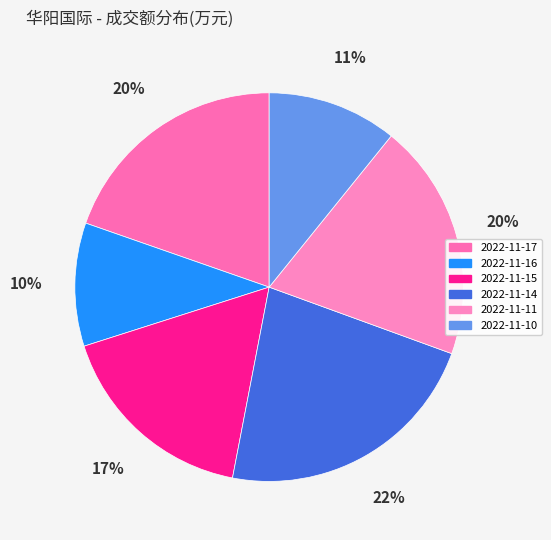

The 2022-11-16 slice represents 3% of the pie. True or false?

False